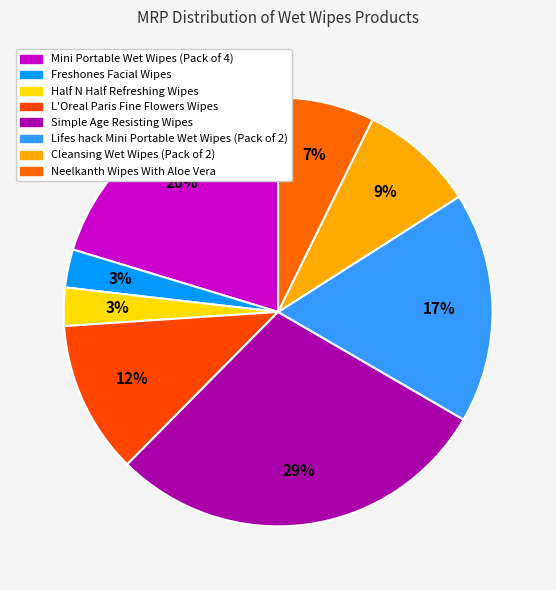

How many segments does this pie chart have?

8